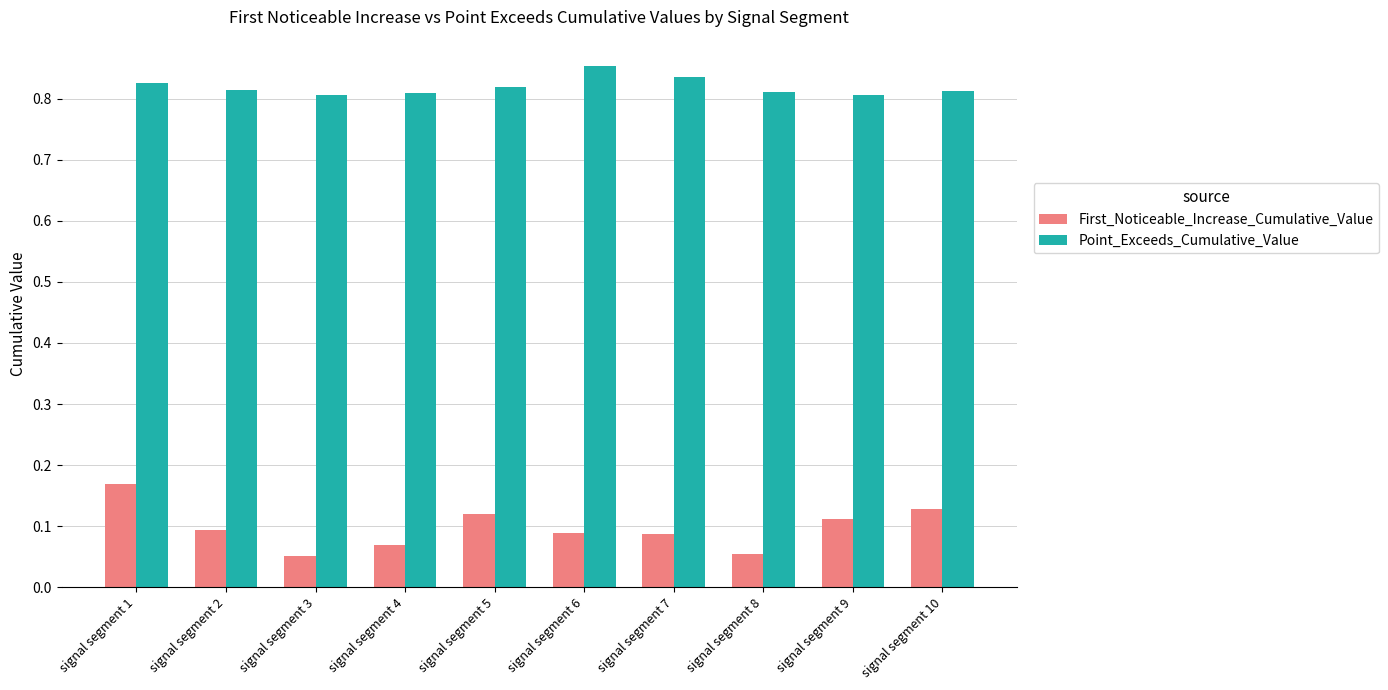

How many distinct data groups are displayed?

2